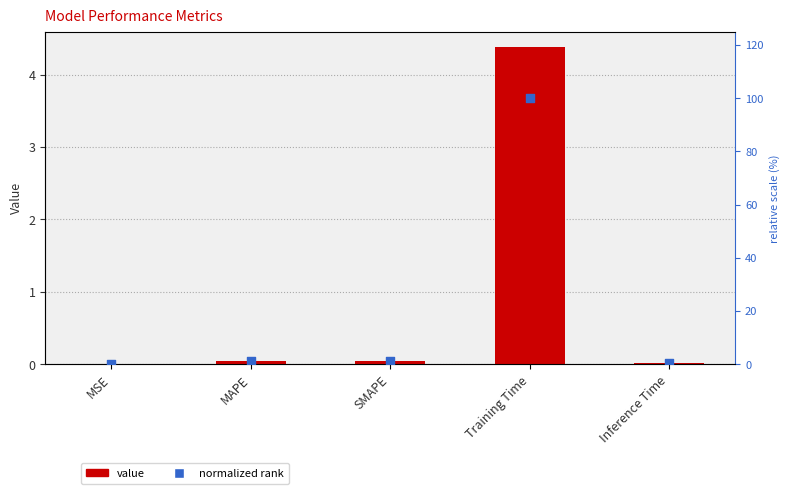

At which category is the sum across all series the highest?

Training Time